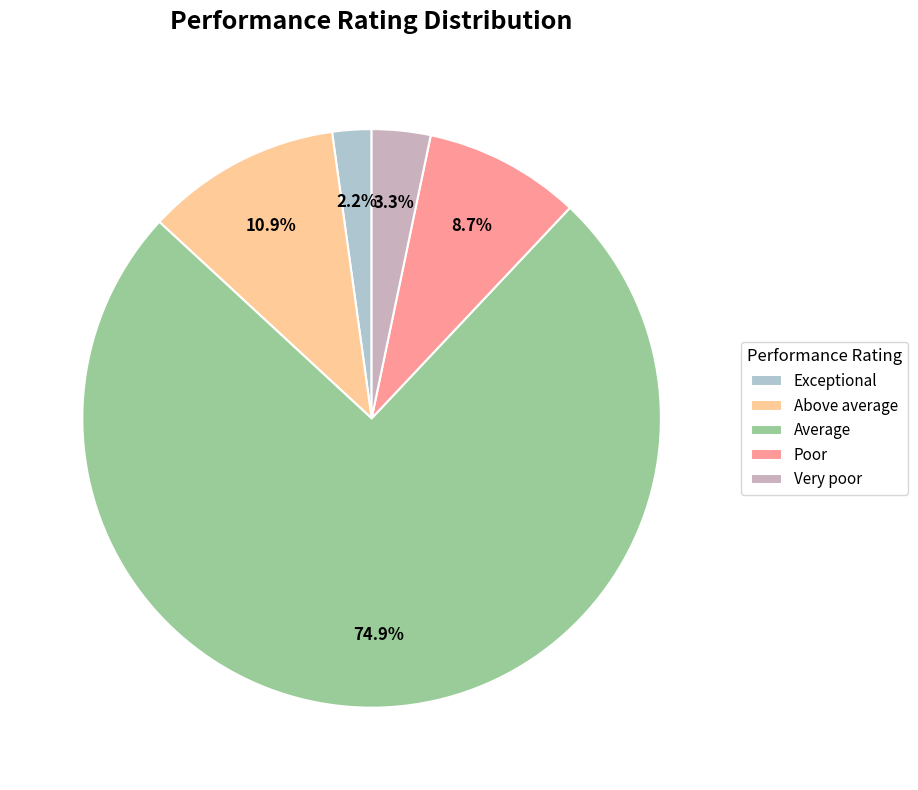

What percentage is NOT represented by Poor?

91.3%